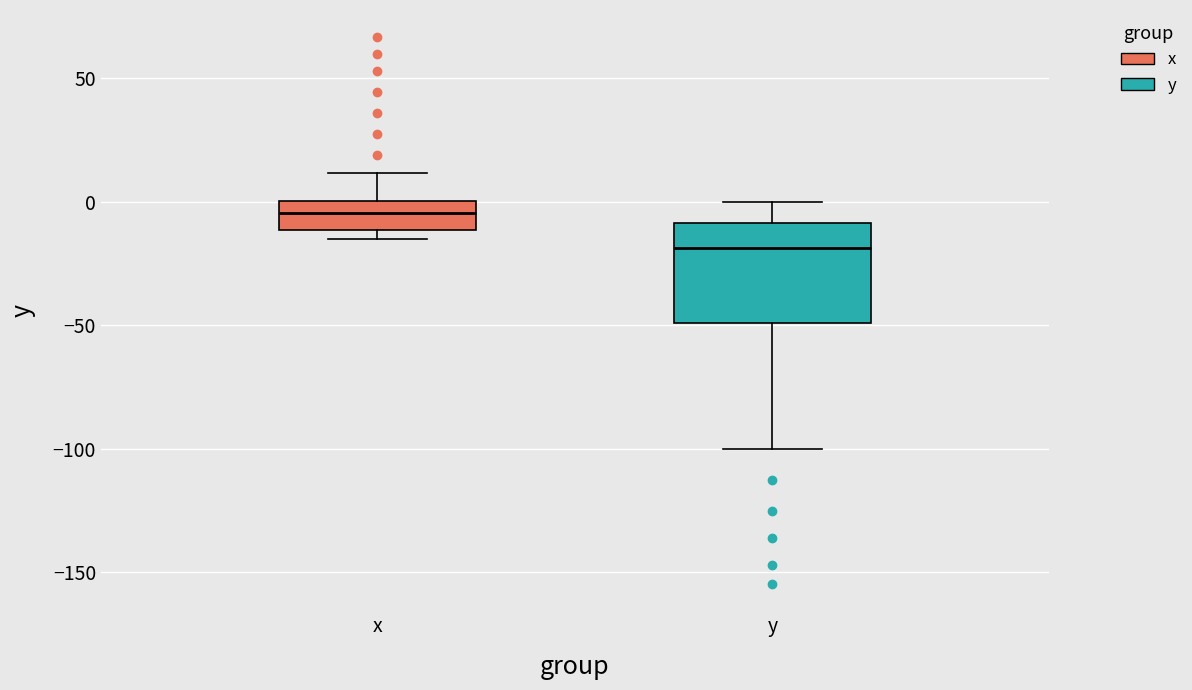

Where does the median line of the box for y sit on the y-axis? The values are not printed on the chart, so give them approximately, as read against the axis.

-20